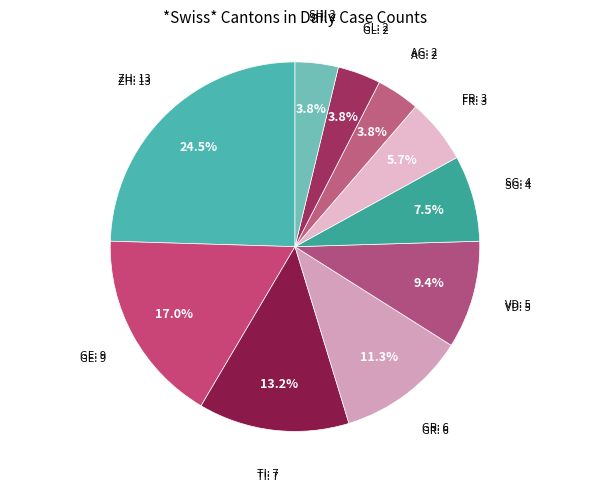

Is there any slice that represents more than half of the pie?

No